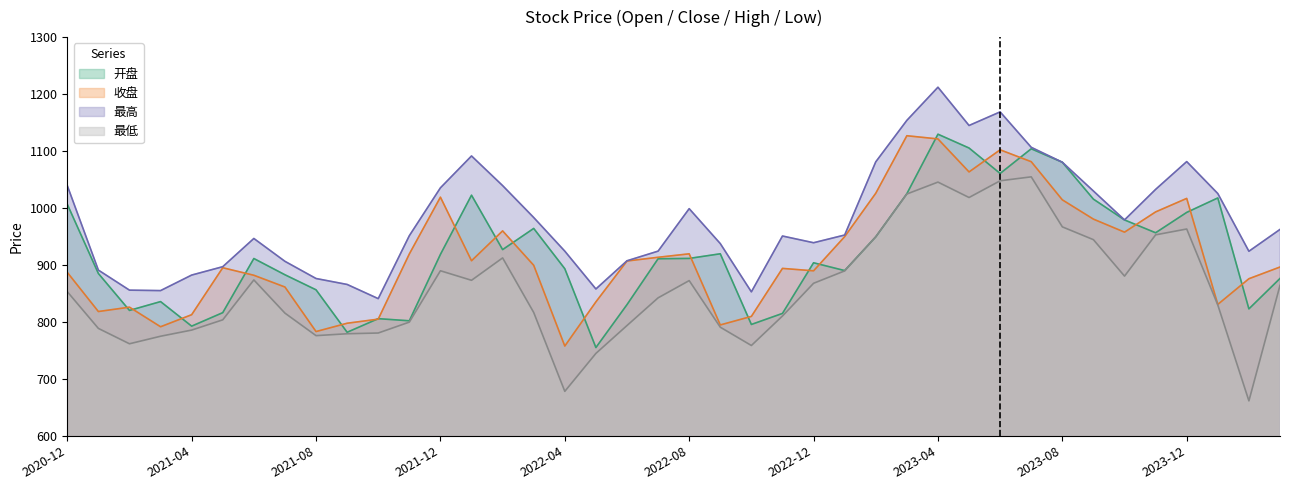

Which series changed the most between 2021-02 and 2022-01?

最高